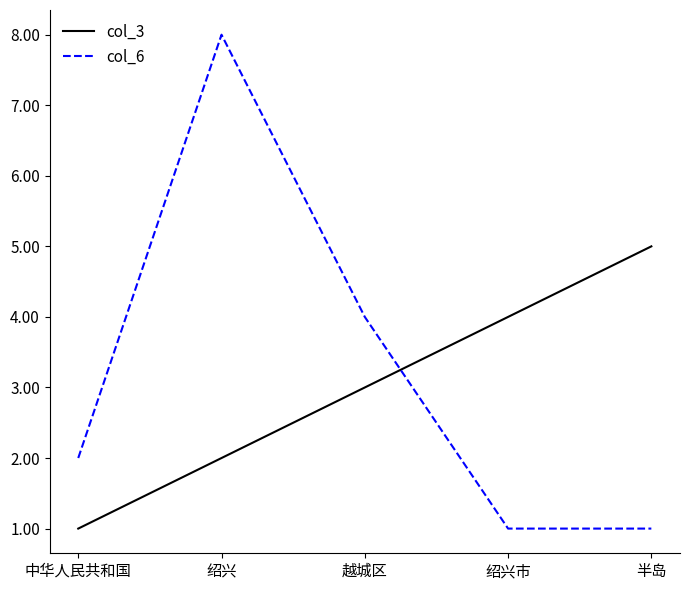

True or false: col_6 has a value of 6 at 越城区.

False